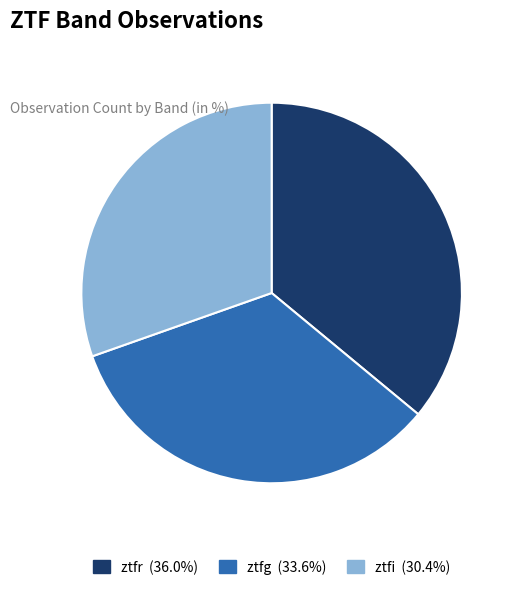

Is the sum of ztfr and ztfi greater than half?

Yes